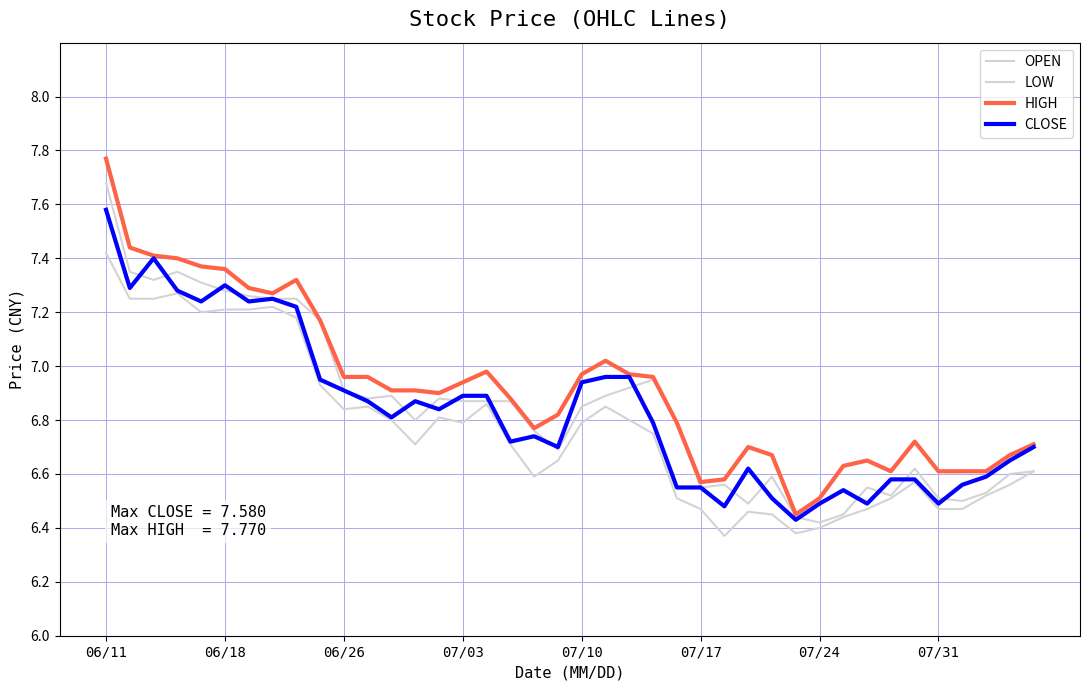

How many interior local peaks does the CLOSE series have?

7